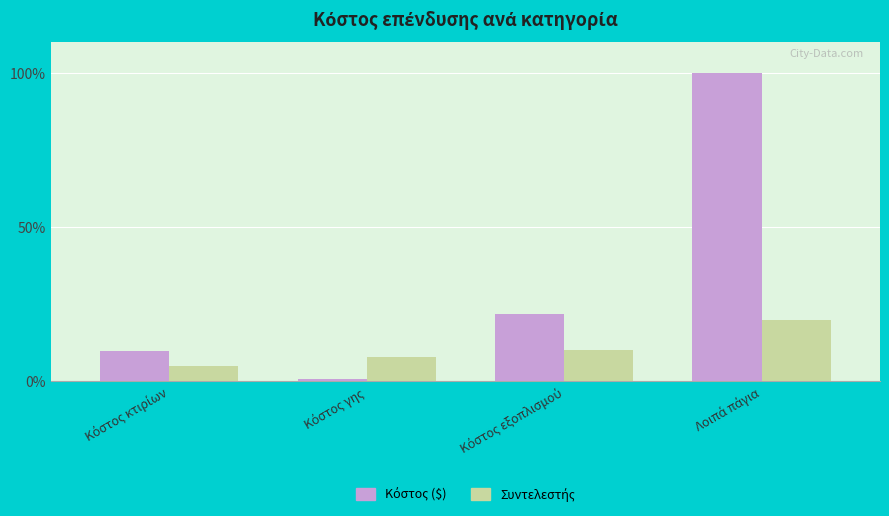

What is the highest value of the Συντελεστής series?

20.0